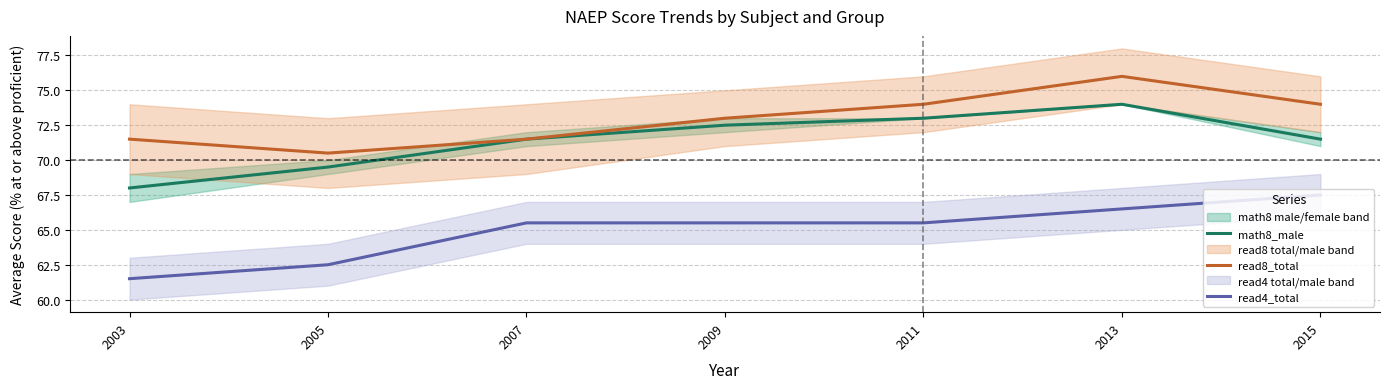

Which category has the highest value in the read8_total series?

2013